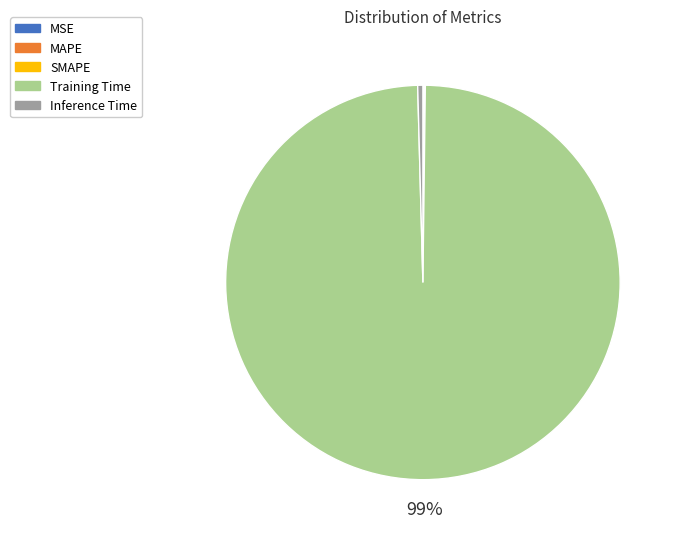

Which category accounts for the majority?

Training Time